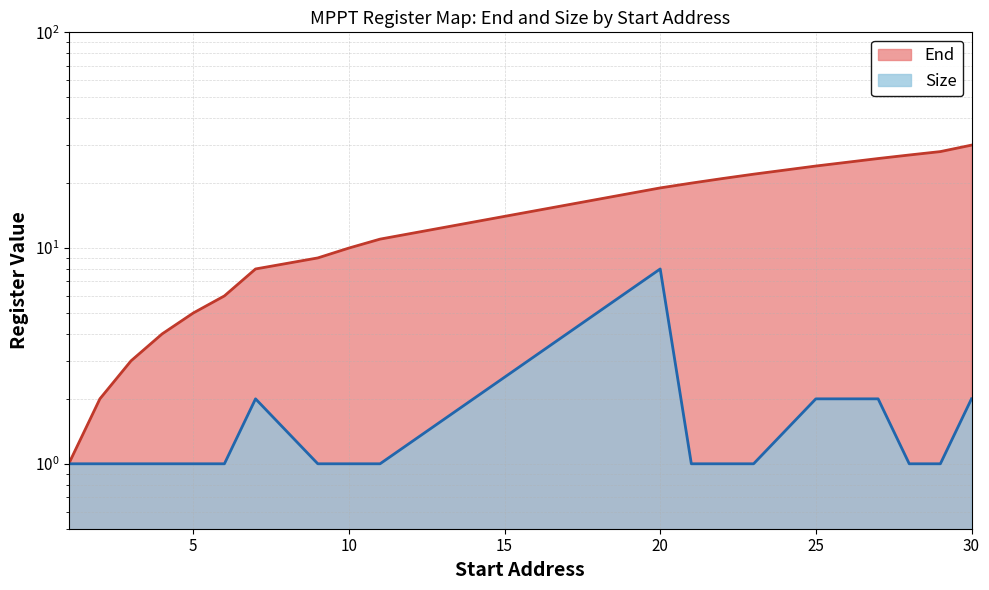

Which series changed the most between 1 and 3?

End